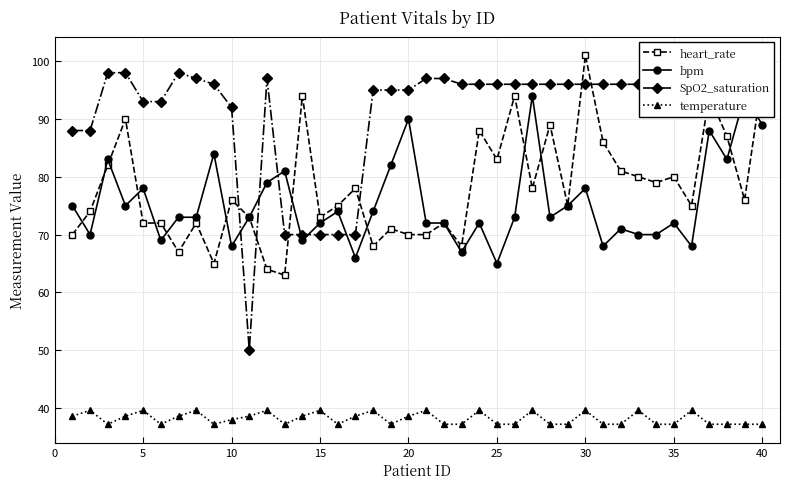

Does the chart have visible grid lines?

Yes